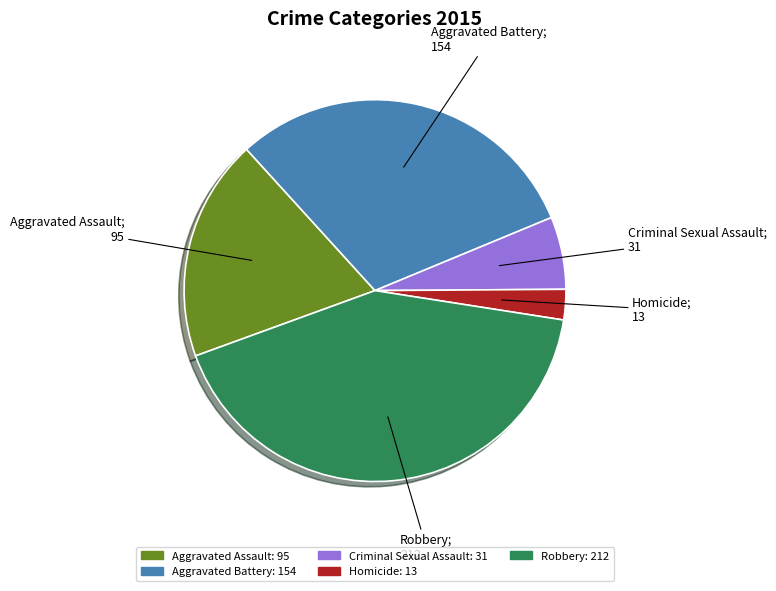

Is there any slice that represents more than half of the pie?

No